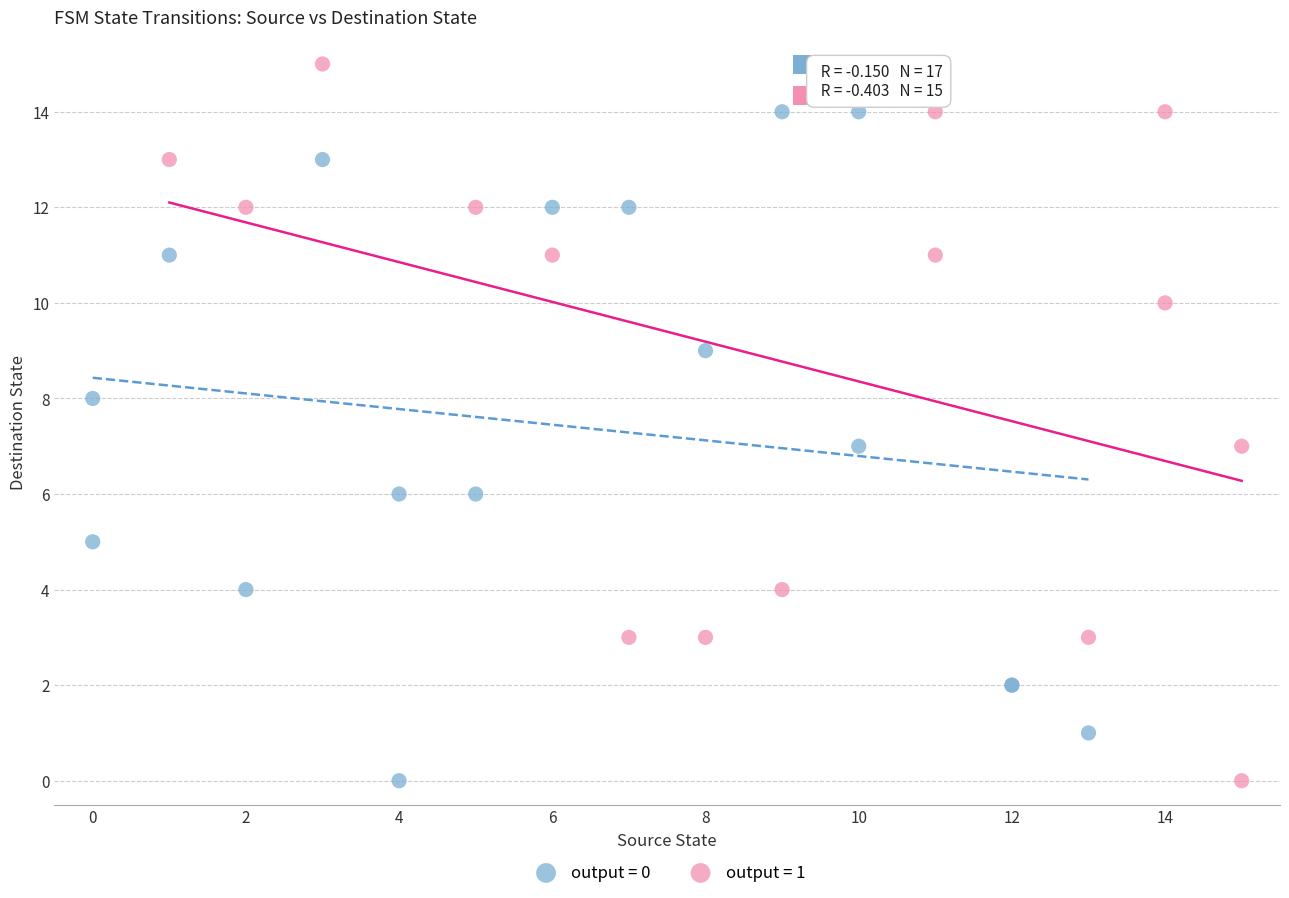

Which series reaches the maximum Y coordinate?

output = 1